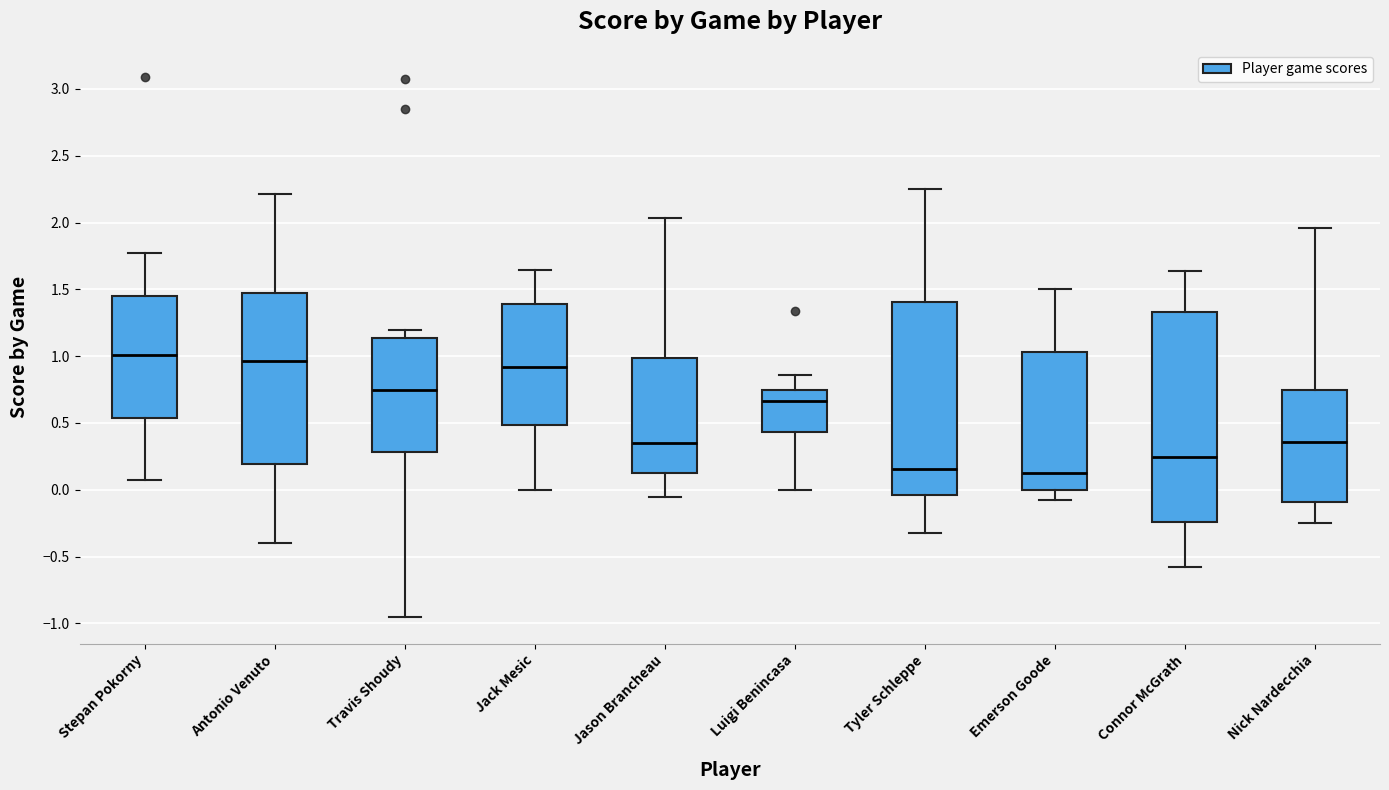

Where is the upper edge of the box for Emerson Goode on the y-axis? The values are not printed on the chart, so give them approximately, as read against the axis.

1.05